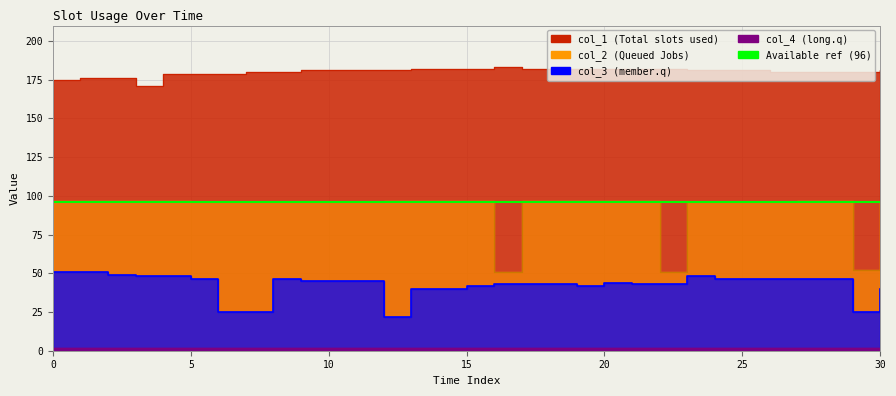

Rank the series by their maximum value, from lowest to highest.

col_3, col_2, col_1